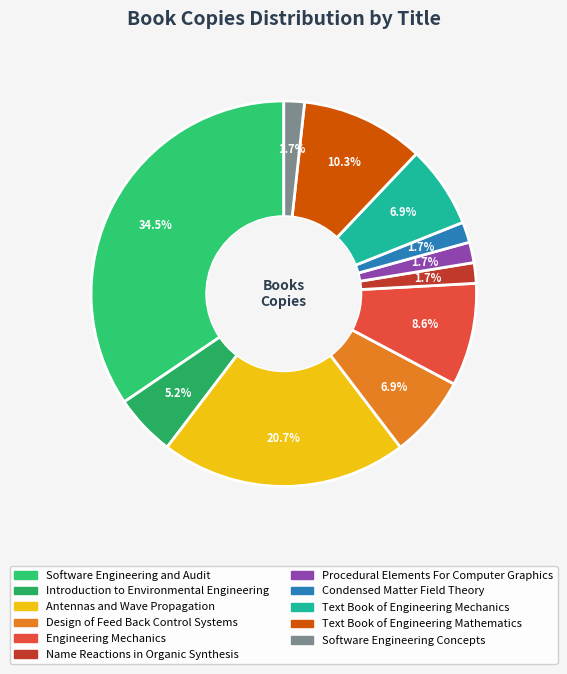

Does any single category account for the majority?

No